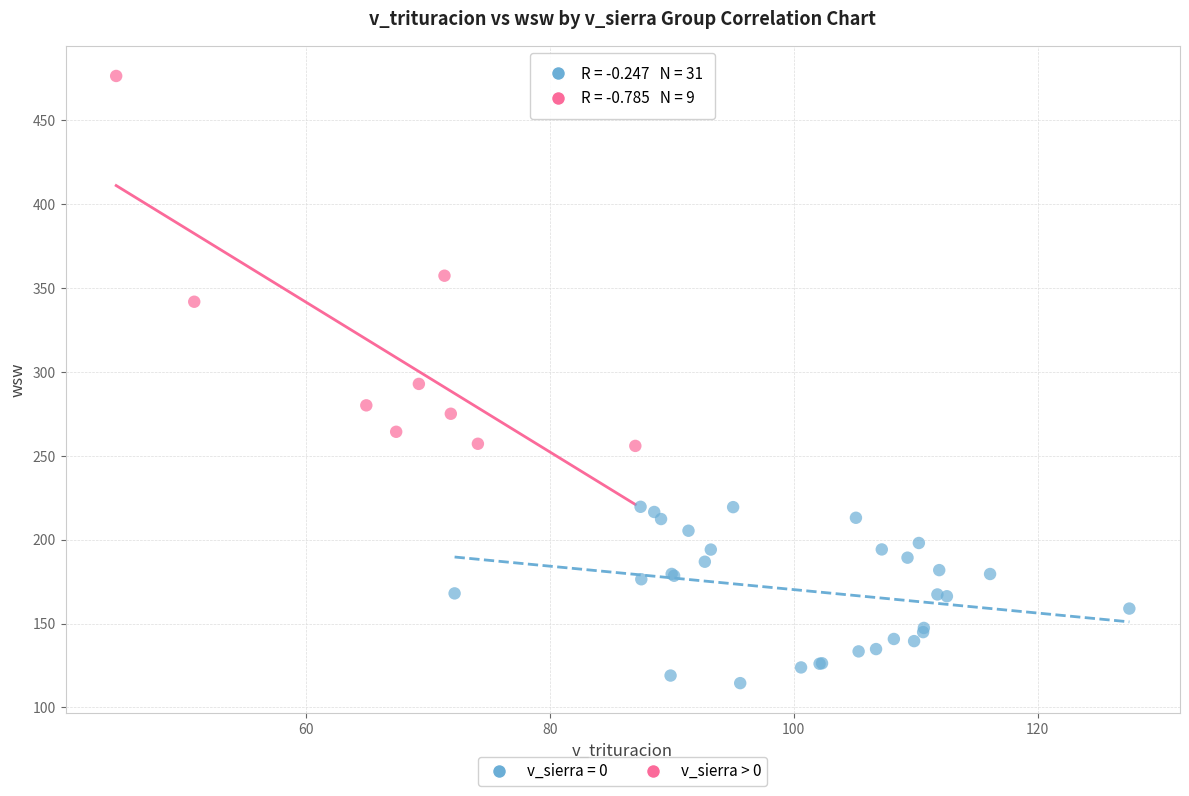

Which series has the largest Y range (max minus min)?

v_sierra > 0